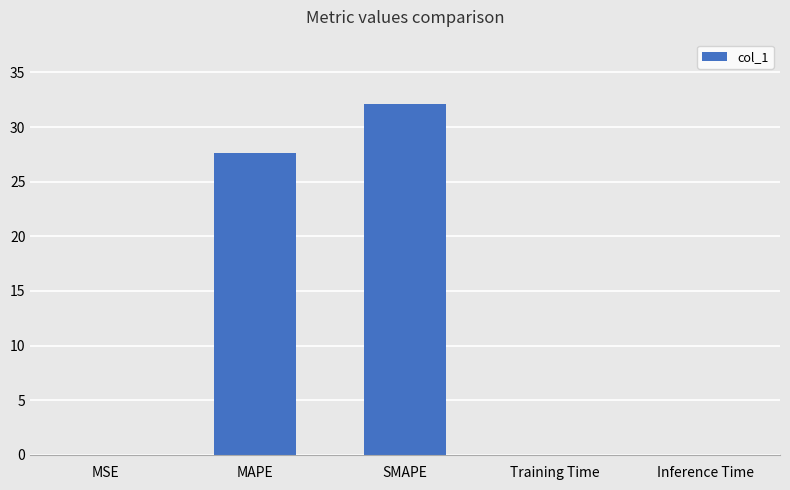

What is the greatest value displayed?

32.1